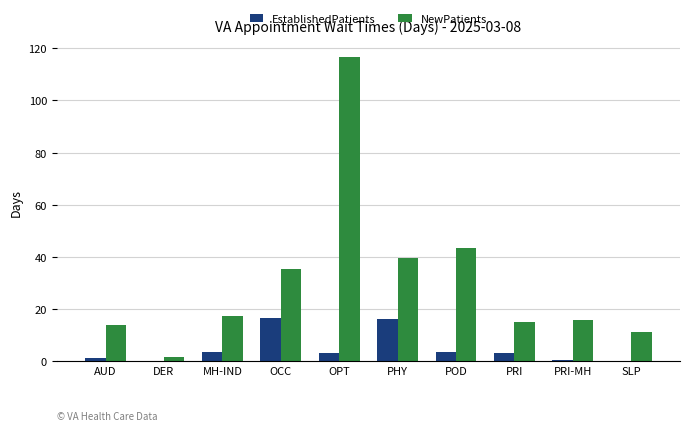

What are all the series names shown in the legend?

EstablishedPatients, NewPatients